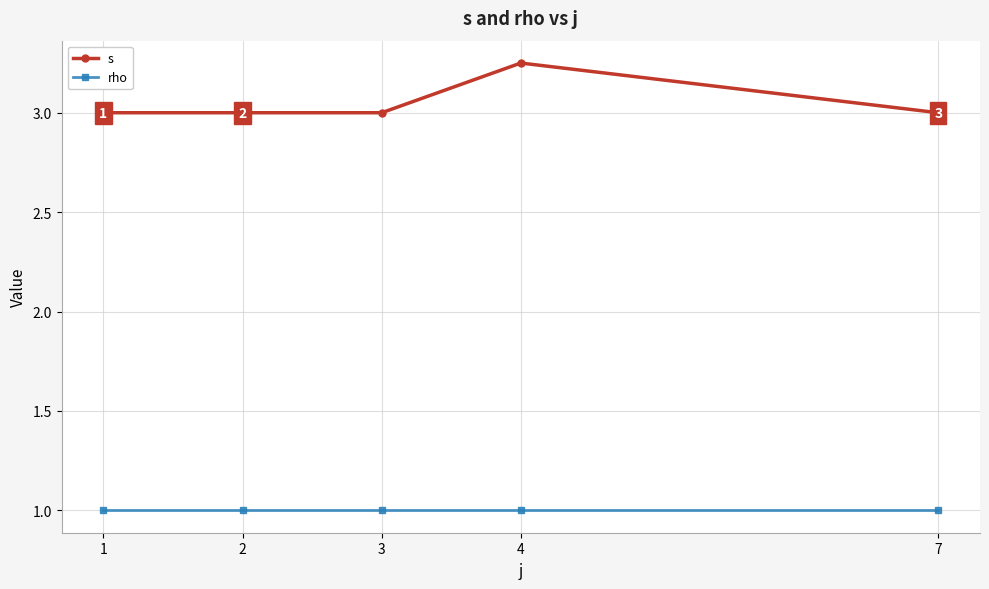

True or false: s and rho cross at least once.

False